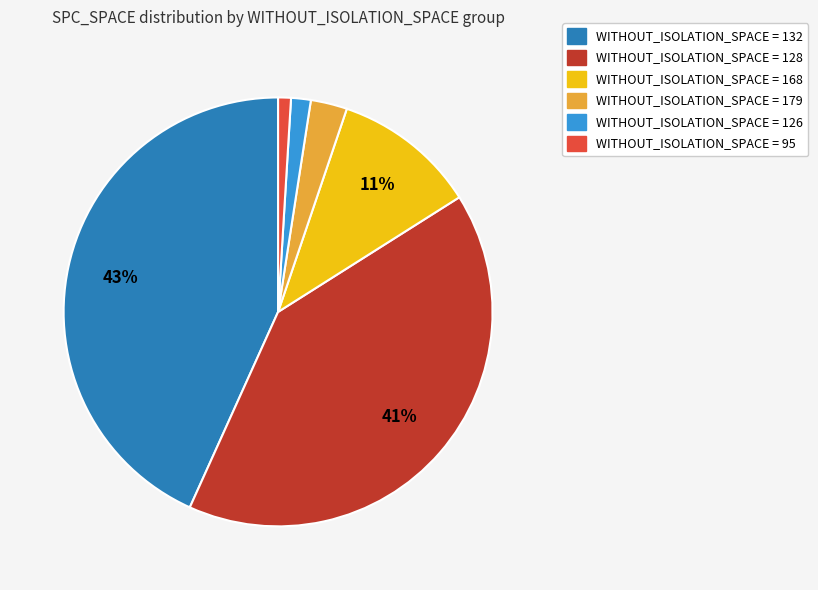

Does any single category account for the majority?

No